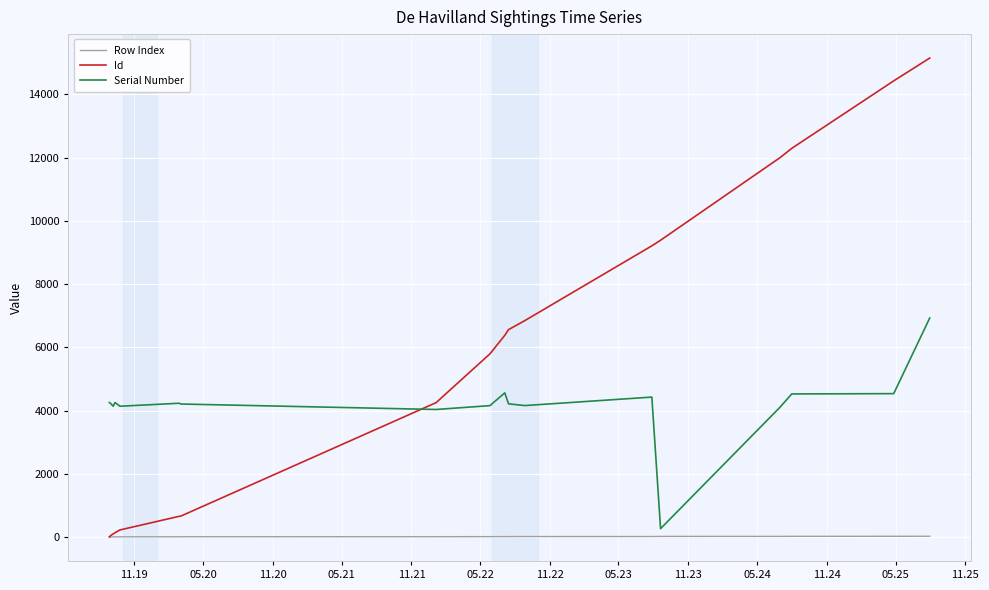

What is the sum of all Row Index values?

222